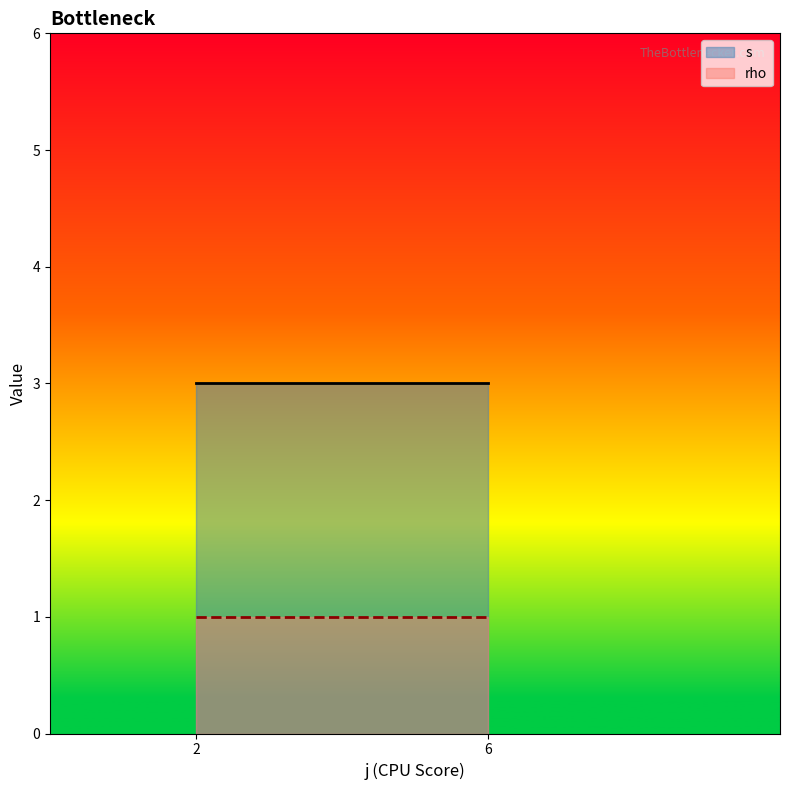

Reading left to right, list all the values displayed in this chart.

s: 2=3	6=3
rho: 2=1	6=1